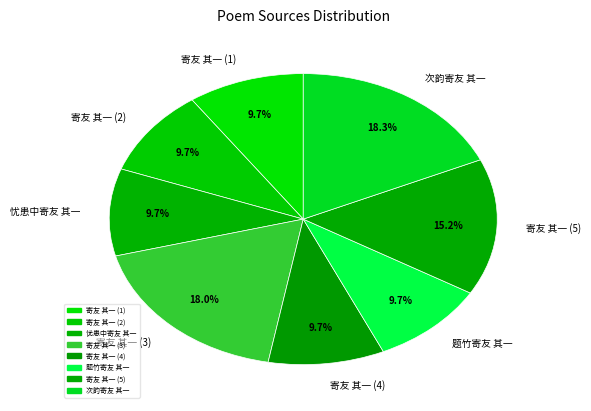

Is 寄友 其一 (1) the majority of the pie?

No